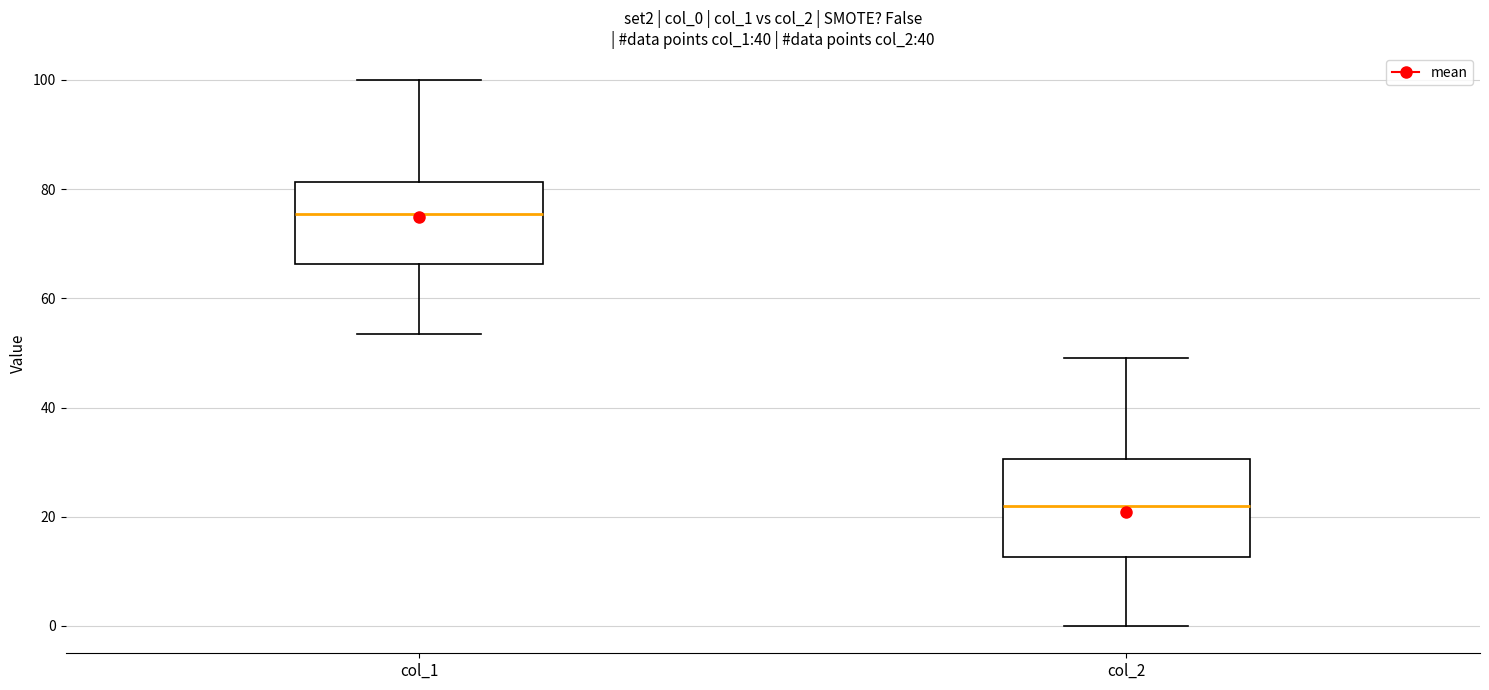

Where is the lower edge of the box for col_2 on the y-axis? The values are not printed on the chart, so give them approximately, as read against the axis.

12